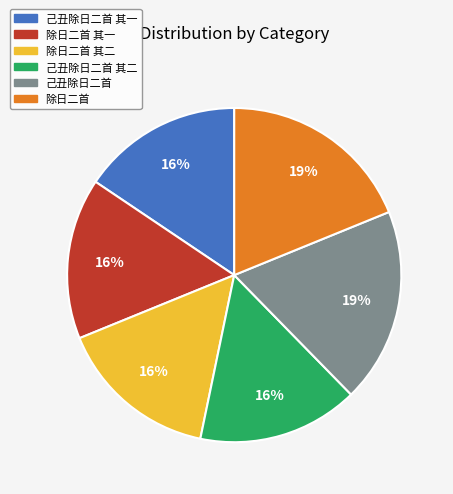

To the nearest percent, what is the combined percentage of 除日二首 其二 and 己丑除日二首 其一?

31%